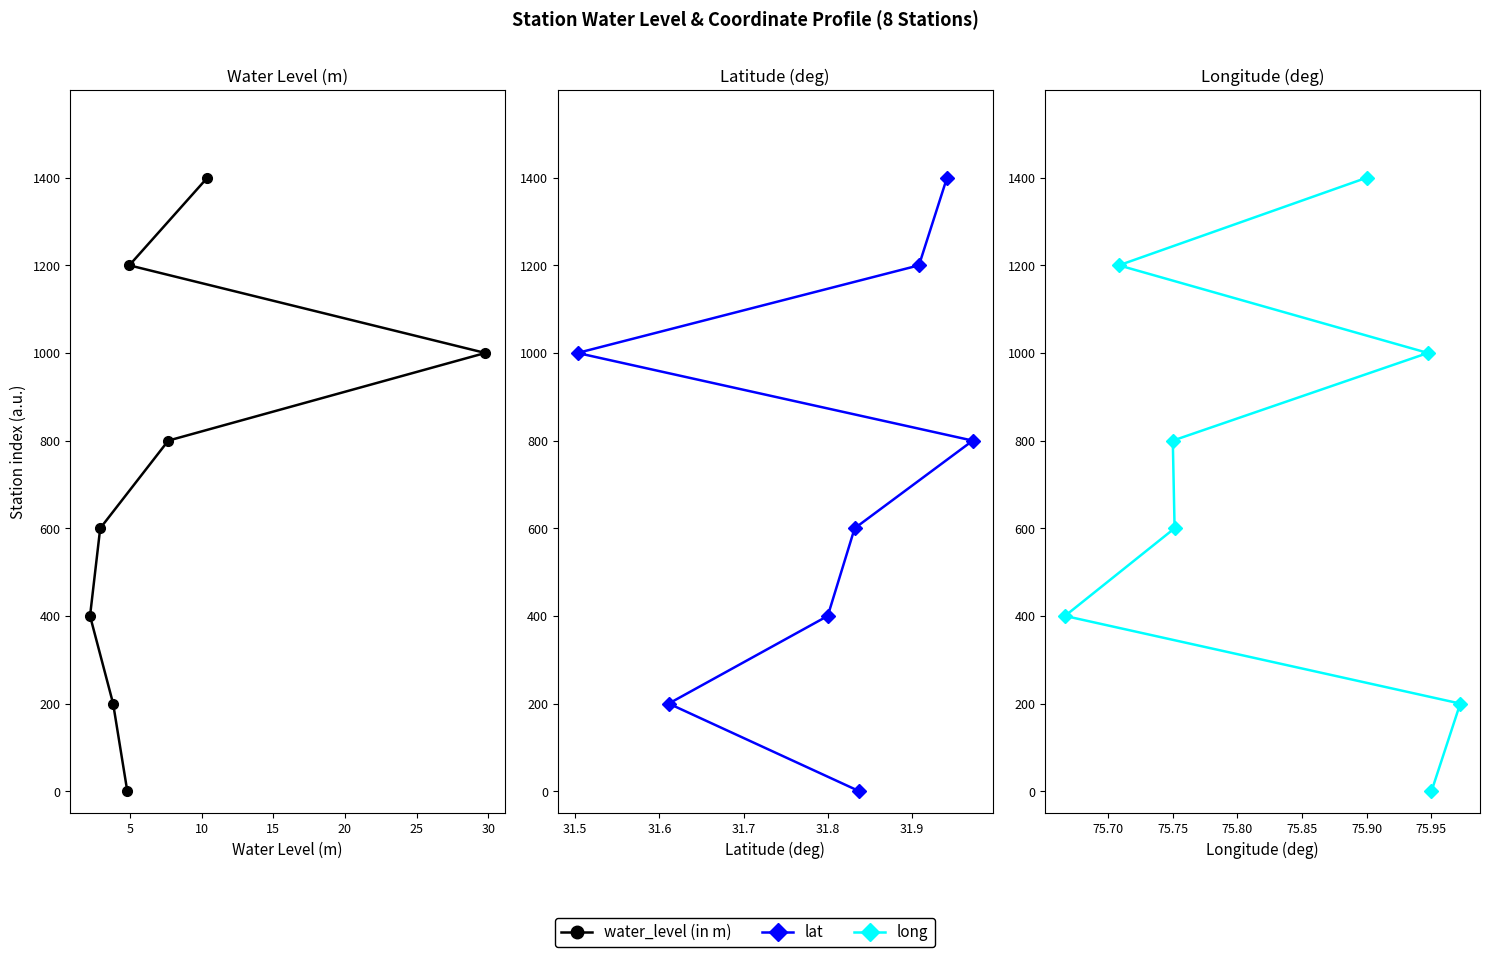

True or false: water_level (in m) and long cross at least once.

False